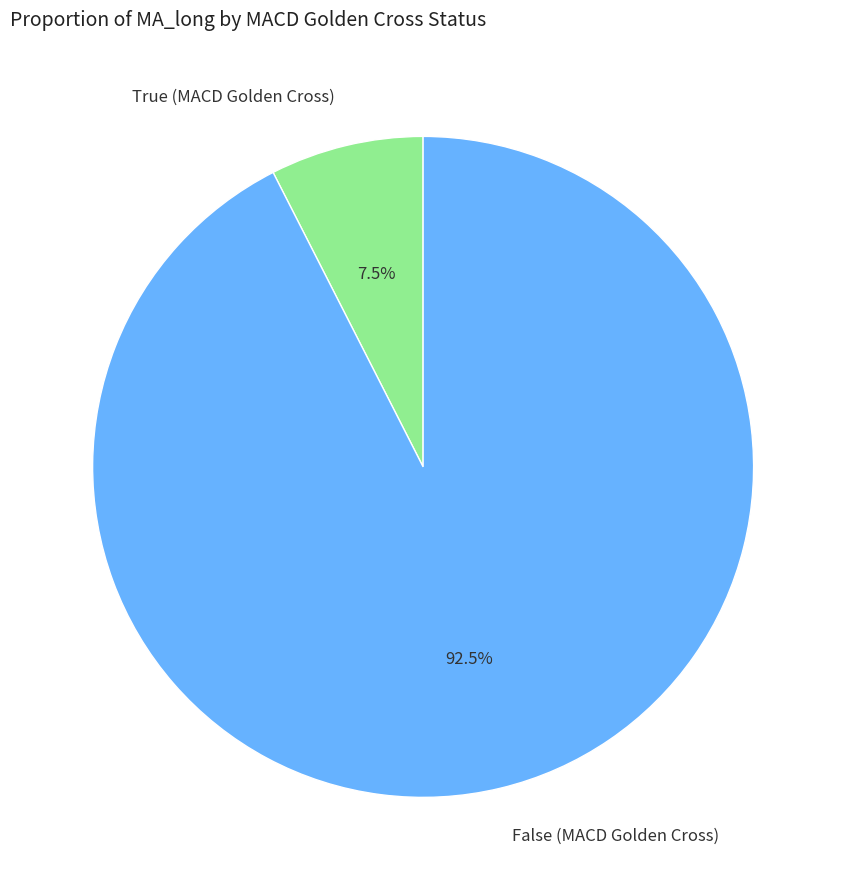

Approximately how many times larger is the value at False compared to True?

12.3